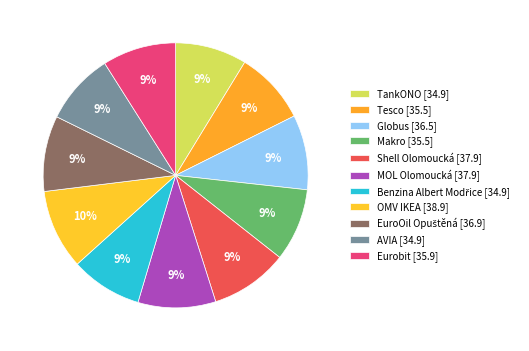

How many slices are in this pie chart?

11